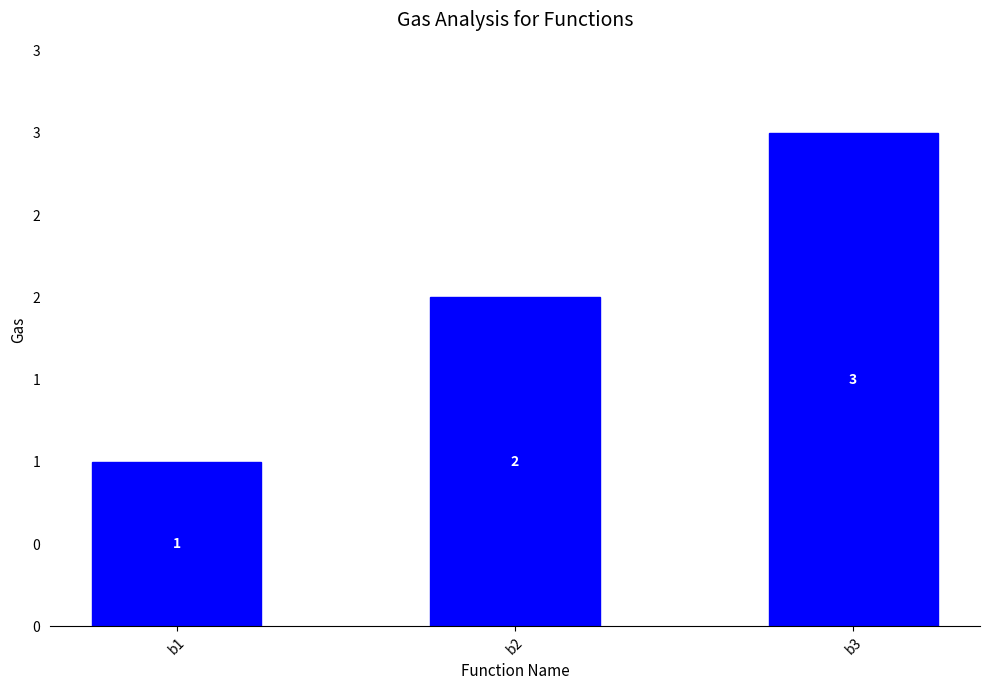

List the labels in order of value, smallest first.

b1, b2, b3